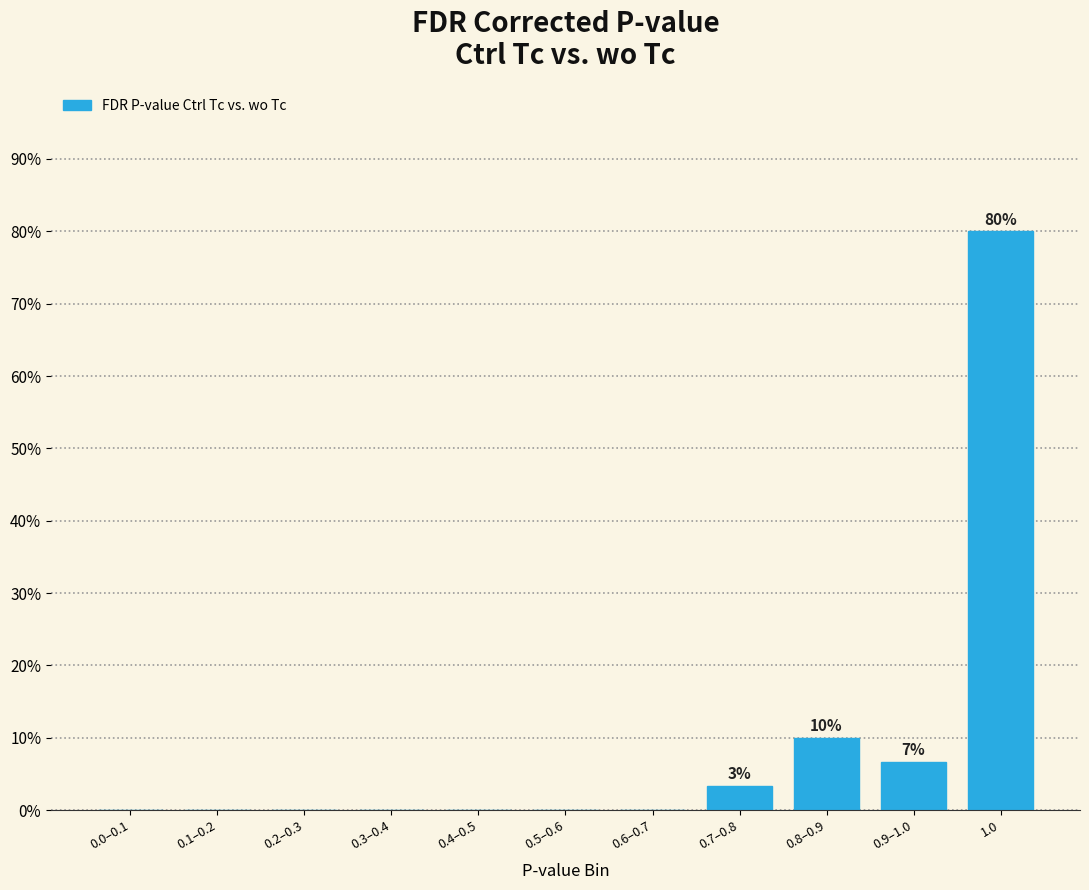

Reading left to right, list all the values displayed in this chart.

0.0–0.1=0.0	0.1–0.2=0.0	0.2–0.3=0.0	0.3–0.4=0.0	0.4–0.5=0.0	0.5–0.6=0.0	0.6–0.7=0.0	0.7–0.8=3.3	0.8–0.9=10.0	0.9–1.0=6.7	1.0=80.0